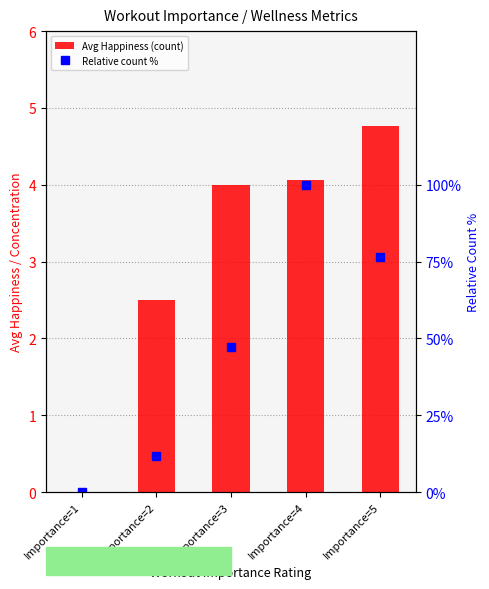

Which series has the largest total across all categories?

Relative count %